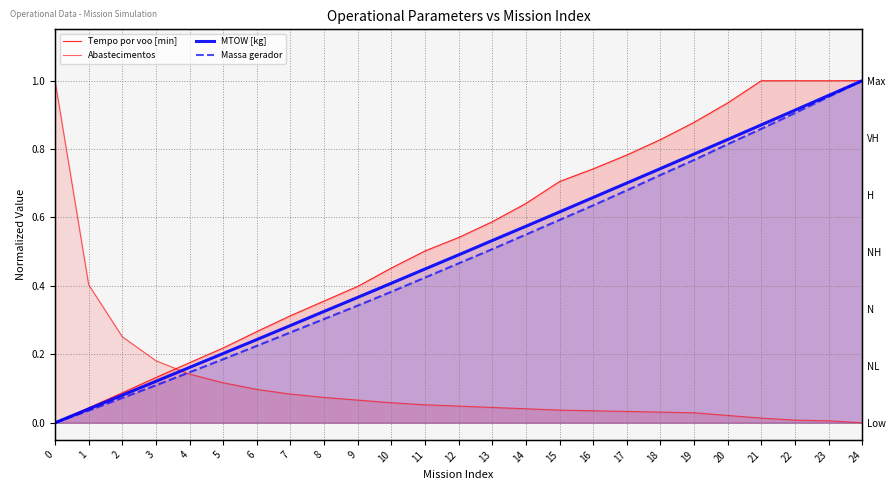

Which series has the largest total across all categories?

Tempo por voo [min]